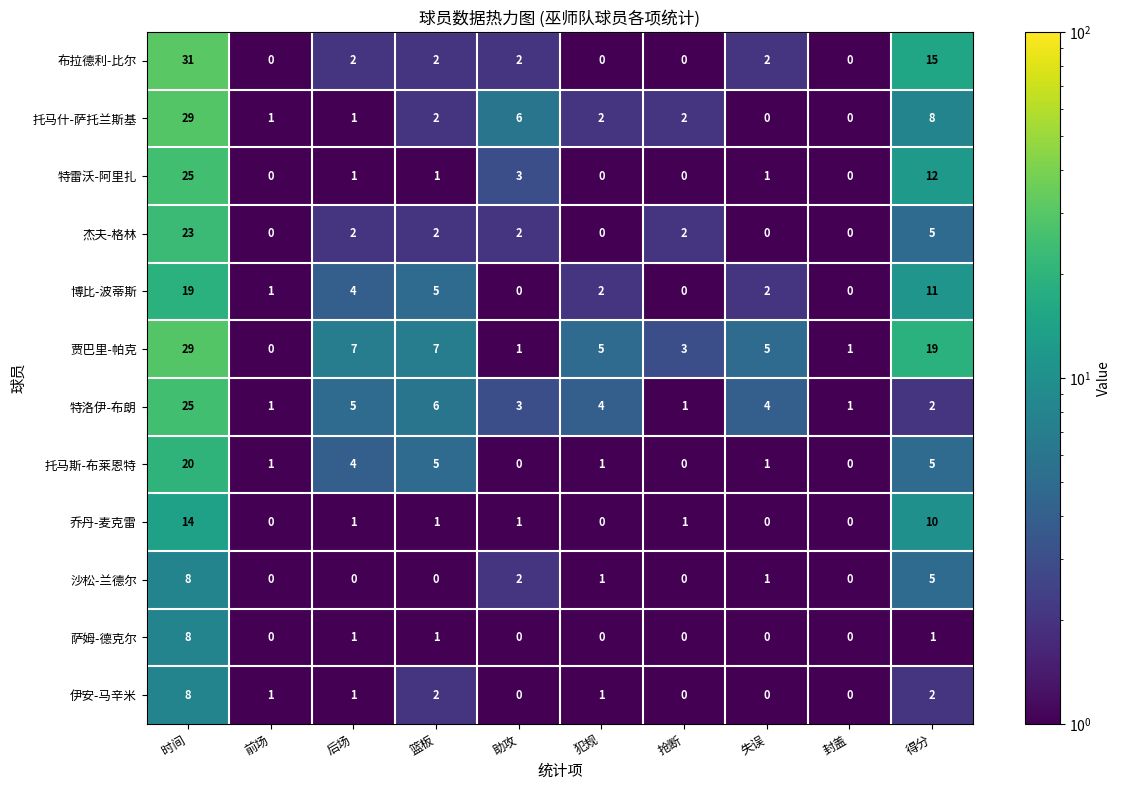

What is the sum of all 布拉德利-比尔 values?

54